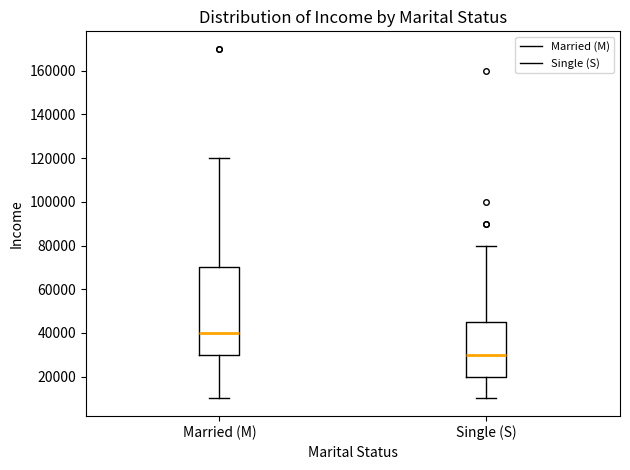

Which box's median line is the highest?

Married (M)